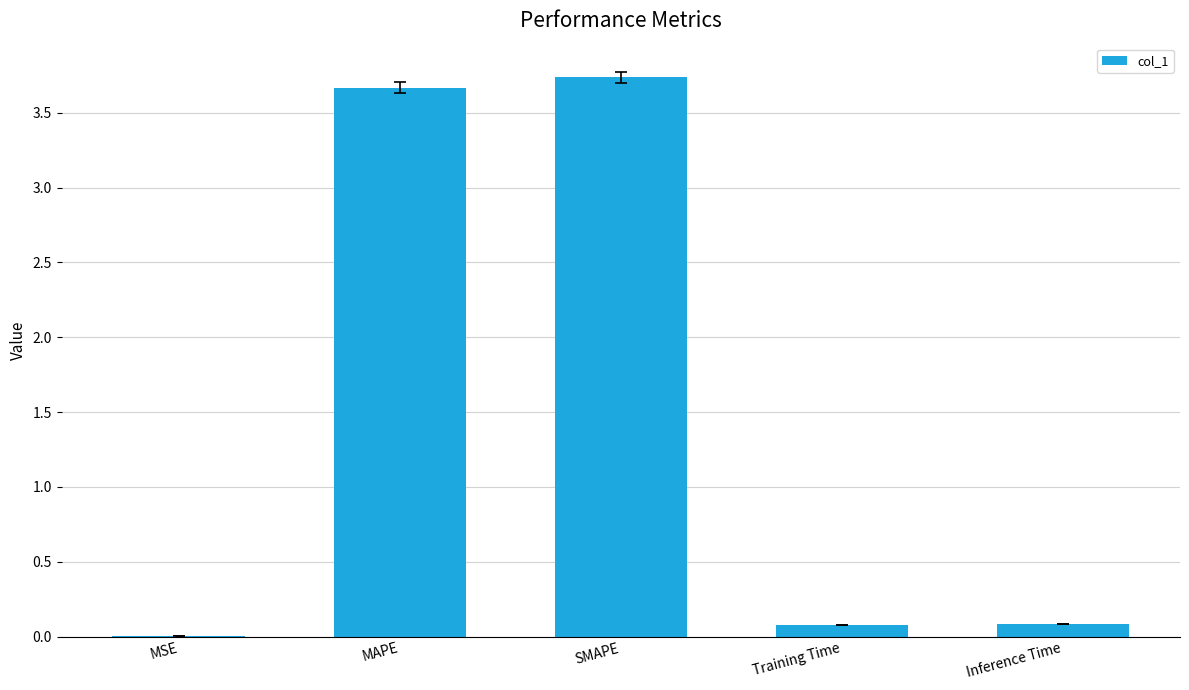

Between Training Time and MAPE, which is larger?

MAPE